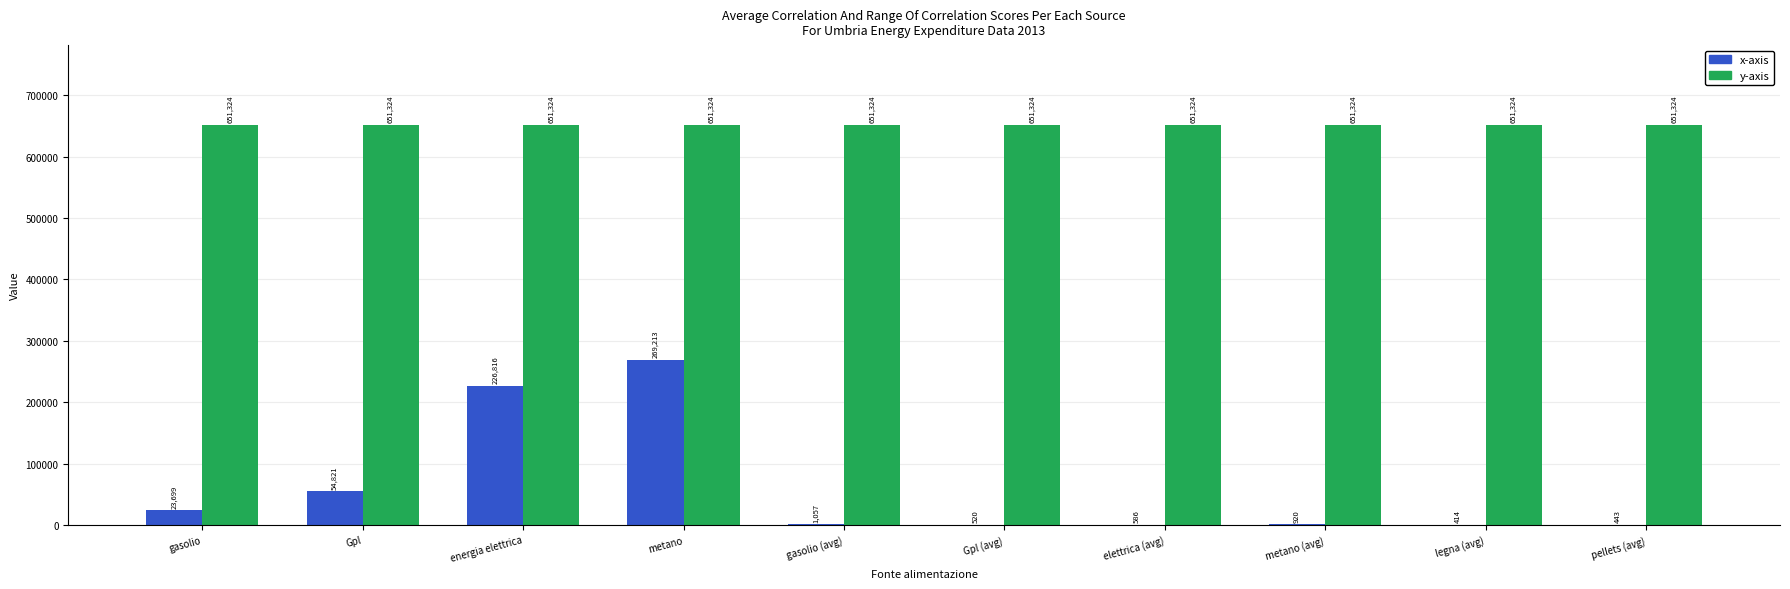

At which label does x-axis first exceed 1057?

gasolio